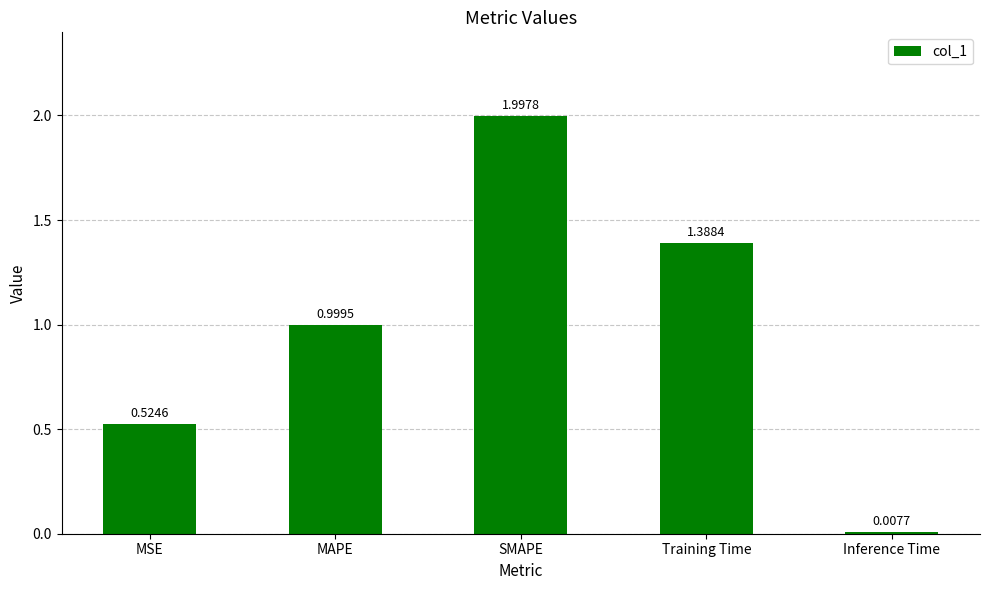

Which has a higher value, SMAPE or Inference Time?

SMAPE